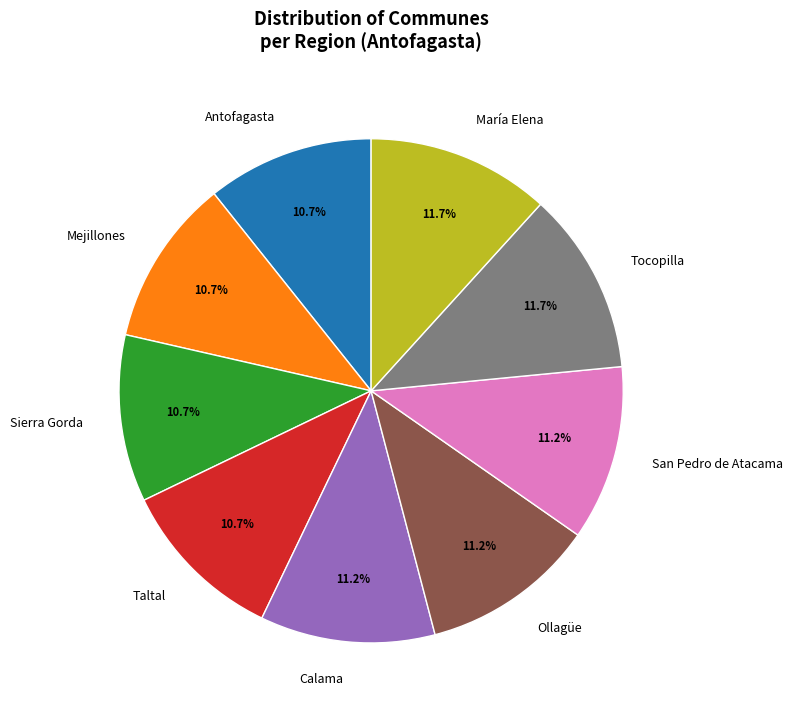

To the nearest percent, what percentage of the pie is María Elena?

12%